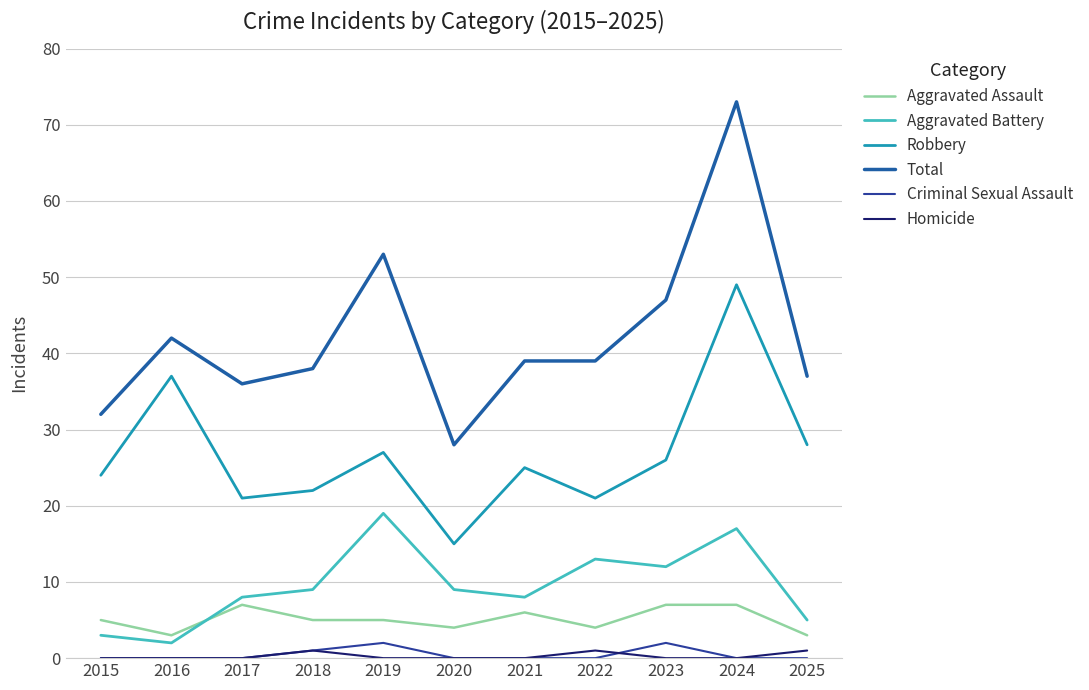

What are all the series names shown in the legend?

Aggravated Assault, Aggravated Battery, Robbery, Total, Criminal Sexual Assault, Homicide